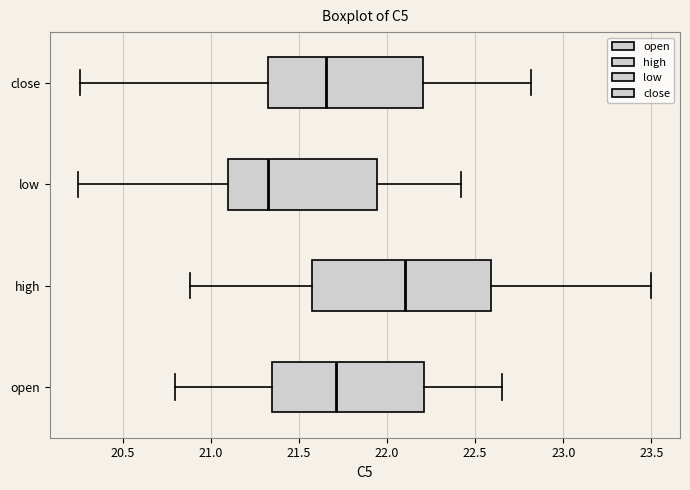

Which box has the furthest to the left median line?

low